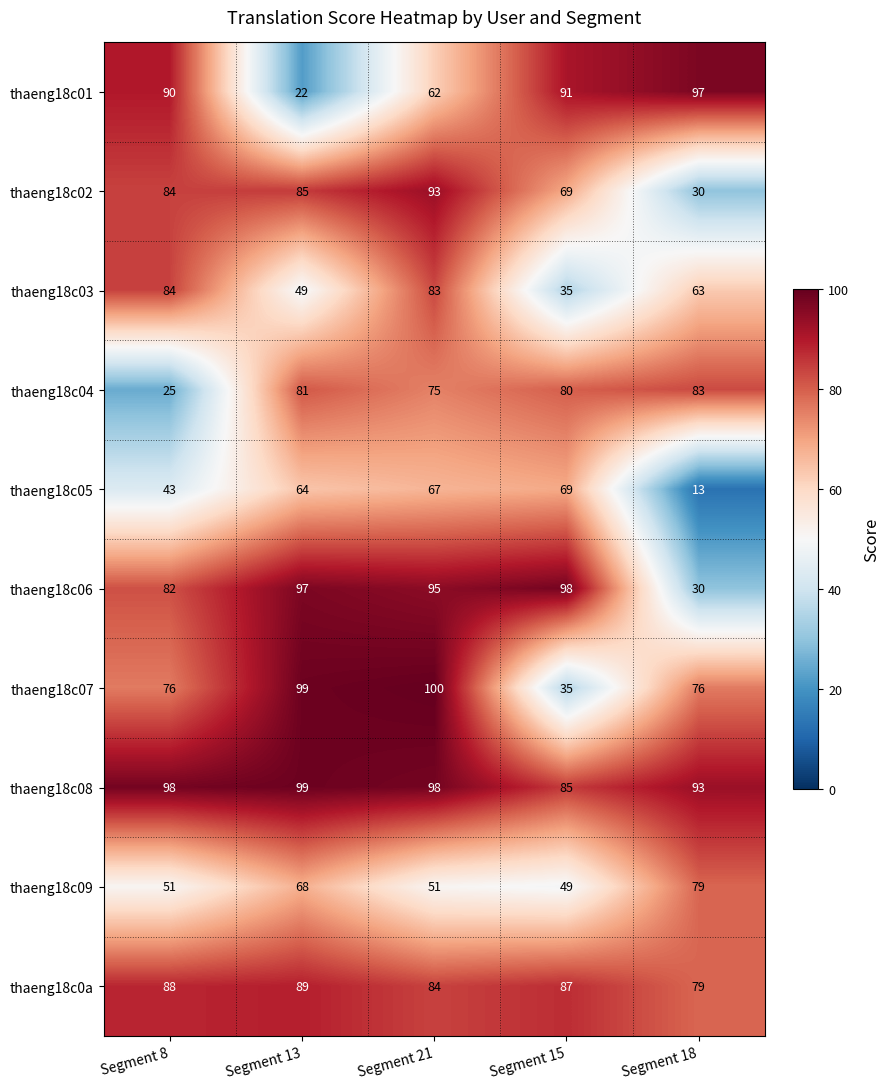

The thaeng18c08 series shows 46 at Segment 8. True or false?

False